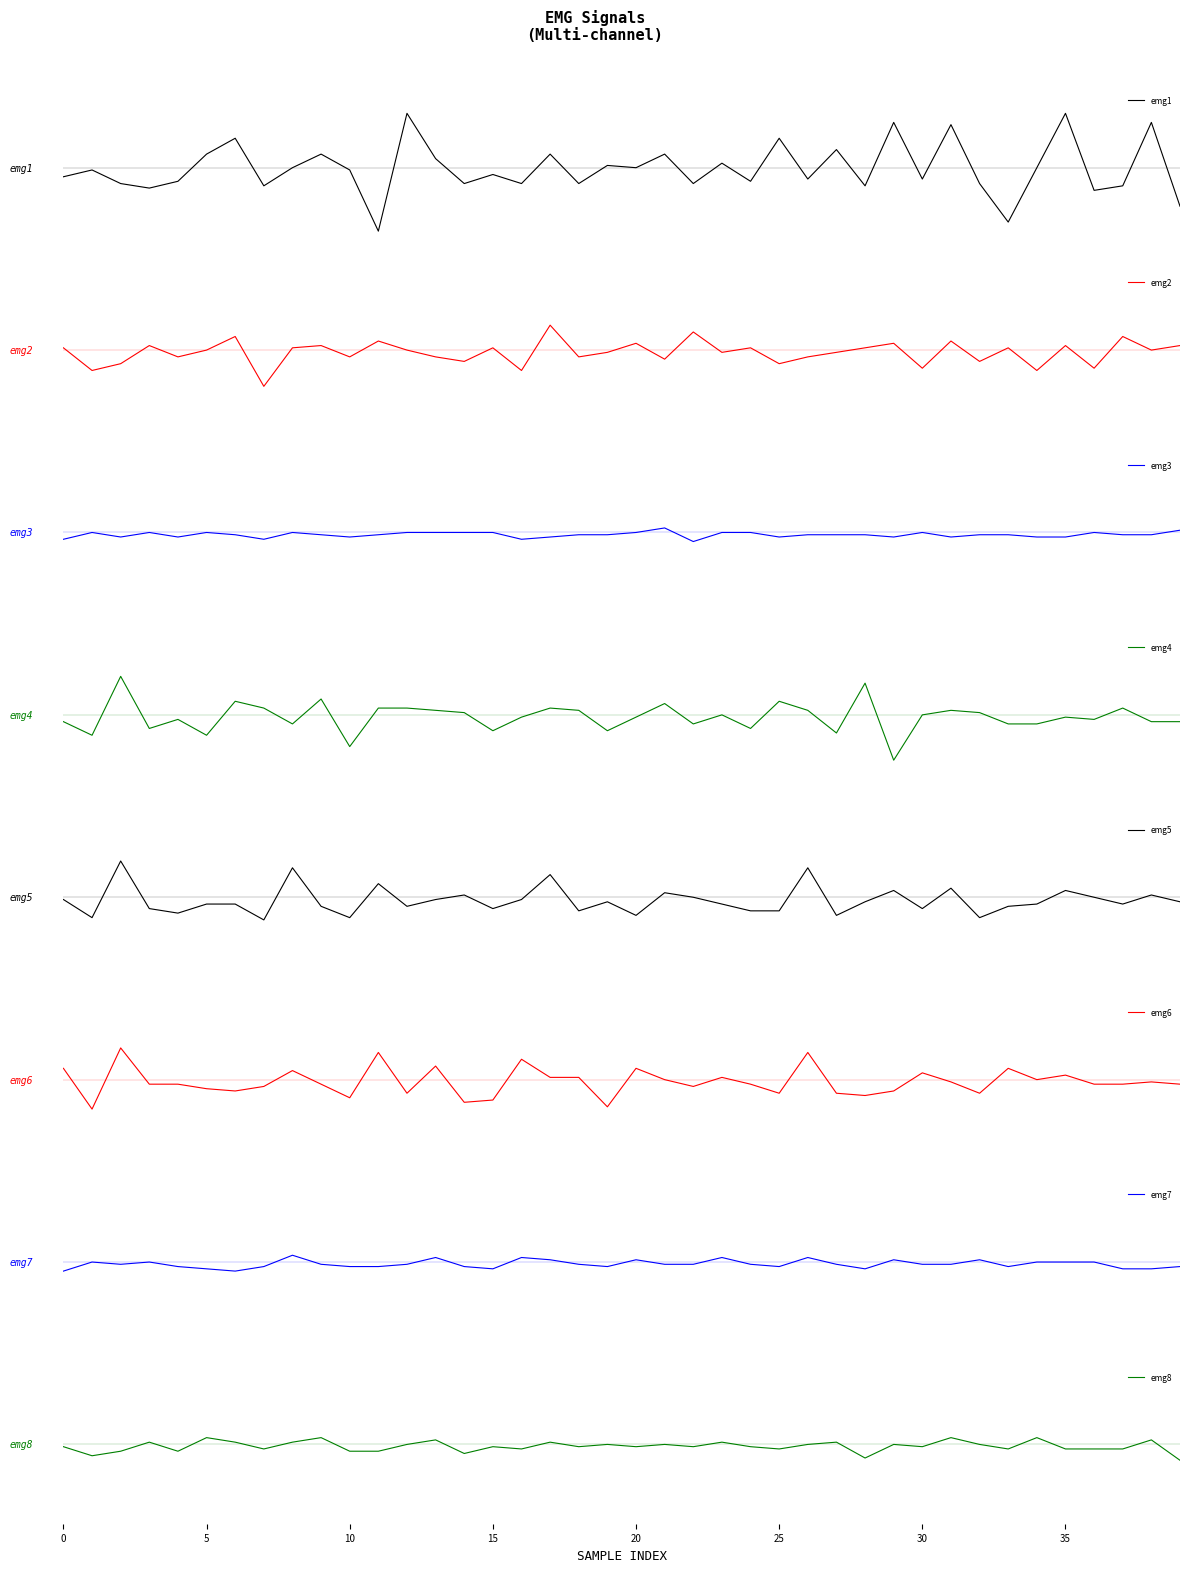

At how many categories does at least one series exceed -11?

40